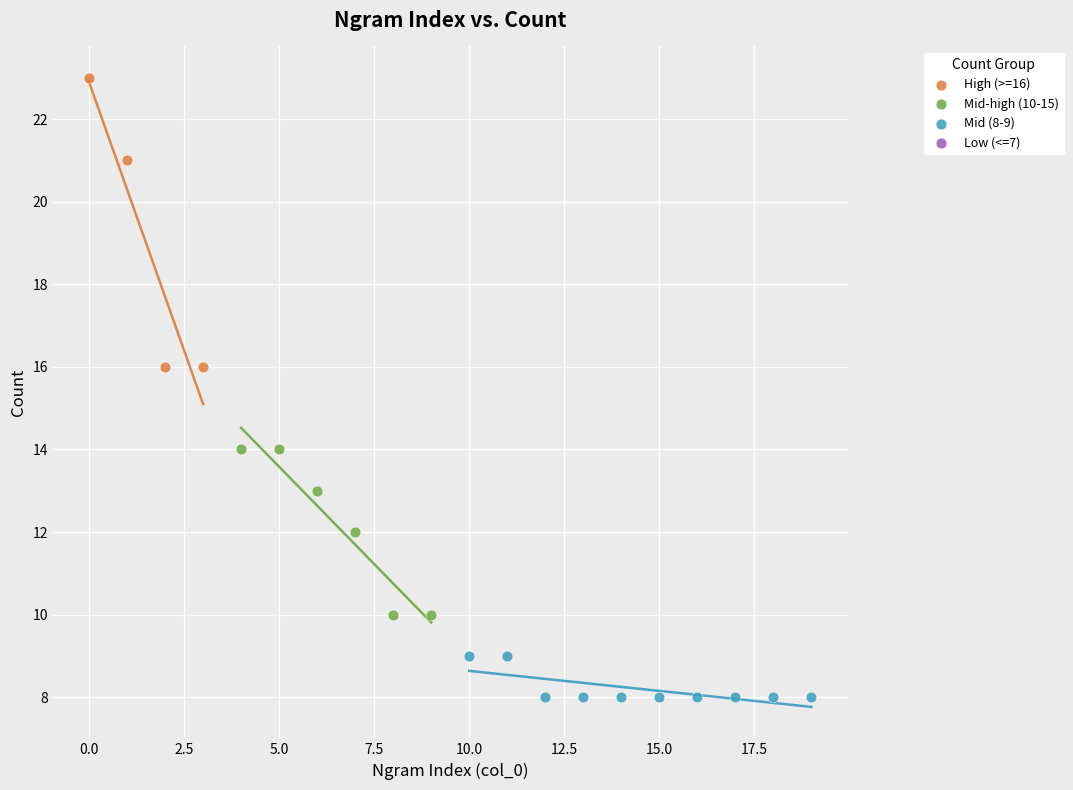

Which series reaches the minimum Y coordinate?

Mid (8-9)